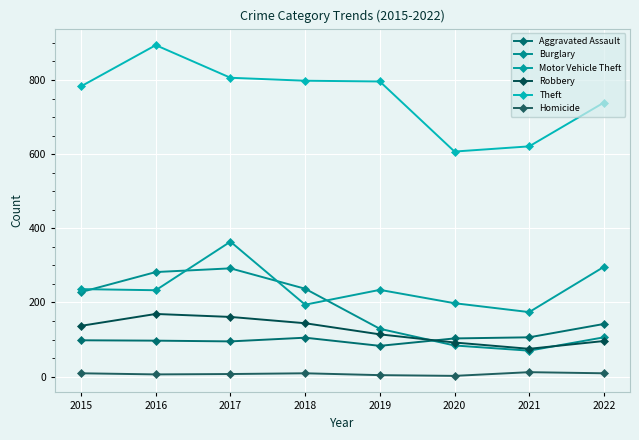

Between which two adjacent categories do Burglary and Aggravated Assault first intersect?

2019 and 2020